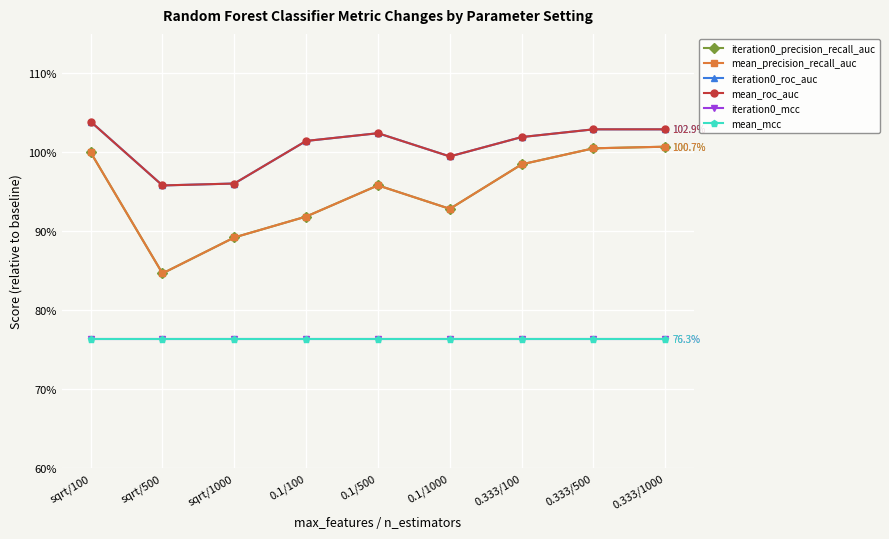

Does the chart have visible grid lines?

Yes